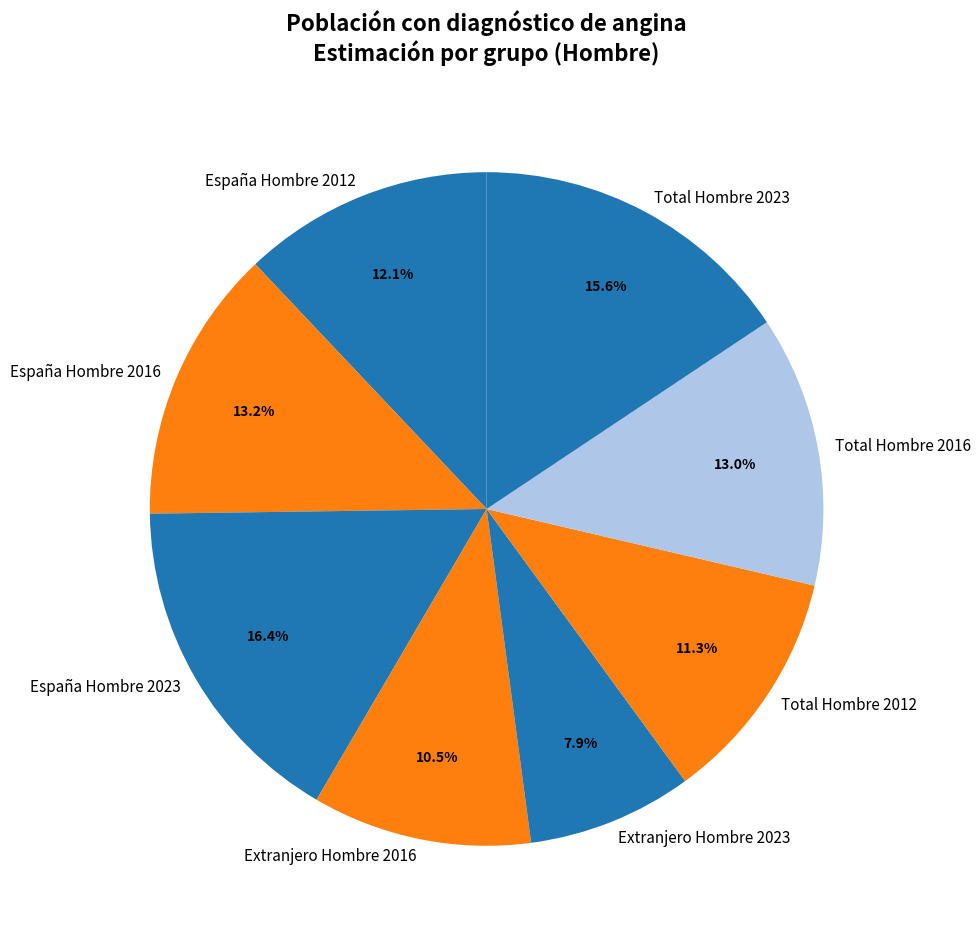

How many slices are in this pie chart?

8